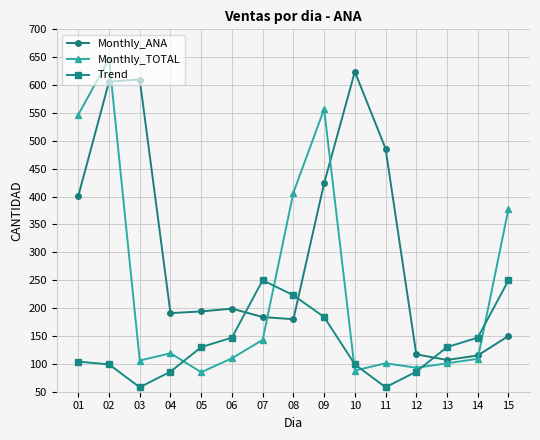

Which series has the largest total across all categories?

Monthly_ANA